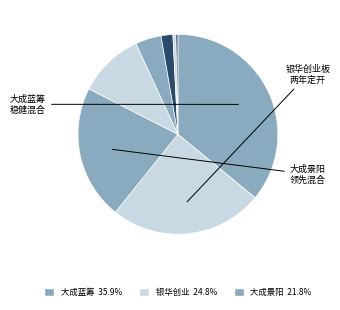

How many slices are in this pie chart?

8